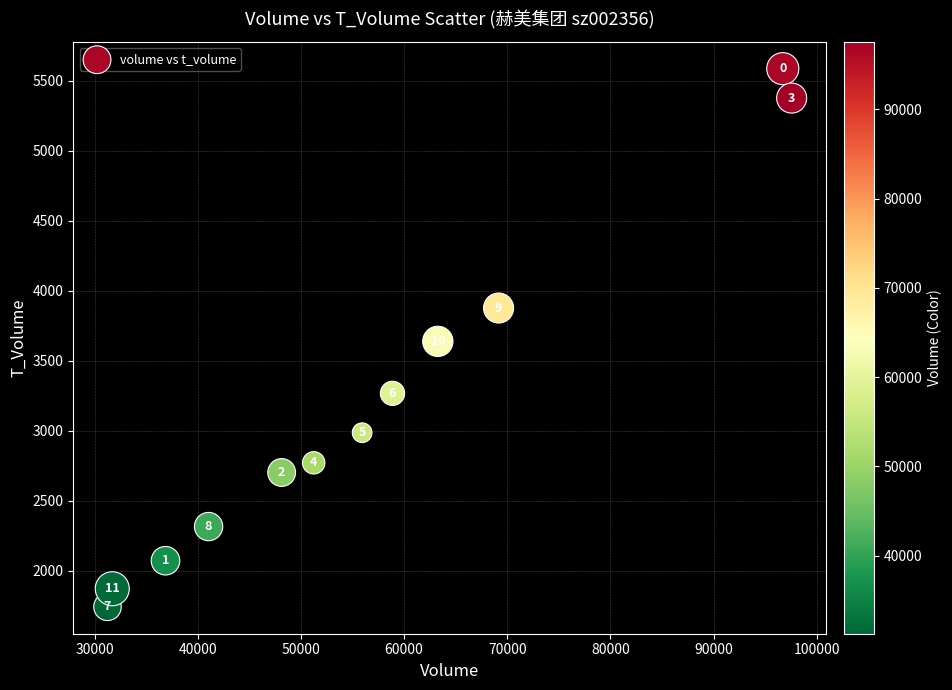

What Y value in the scatter plot is closest to 3665?

3639